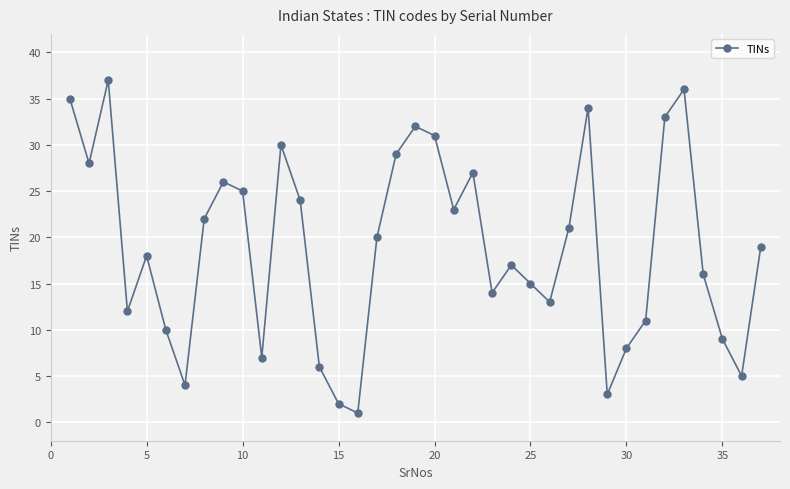

True or false: there are more than 2 points higher than both neighbors.

True